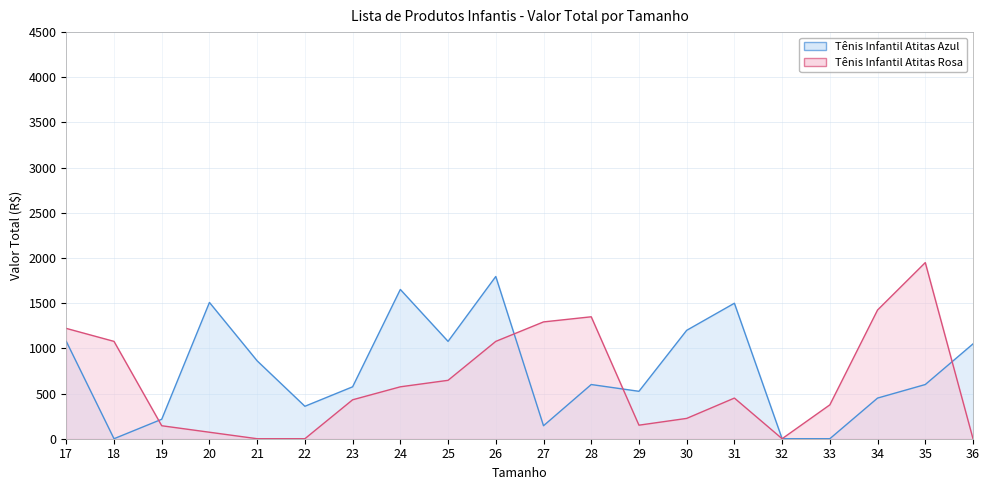

How many intersections are there between Tênis Infantil Atitas Azul and Tênis Infantil Atitas Rosa?

4